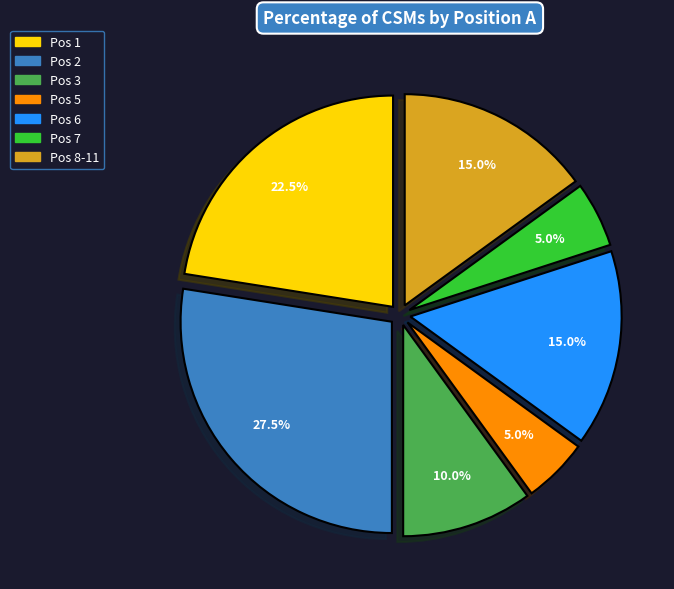

Is there any slice that represents more than half of the pie?

No